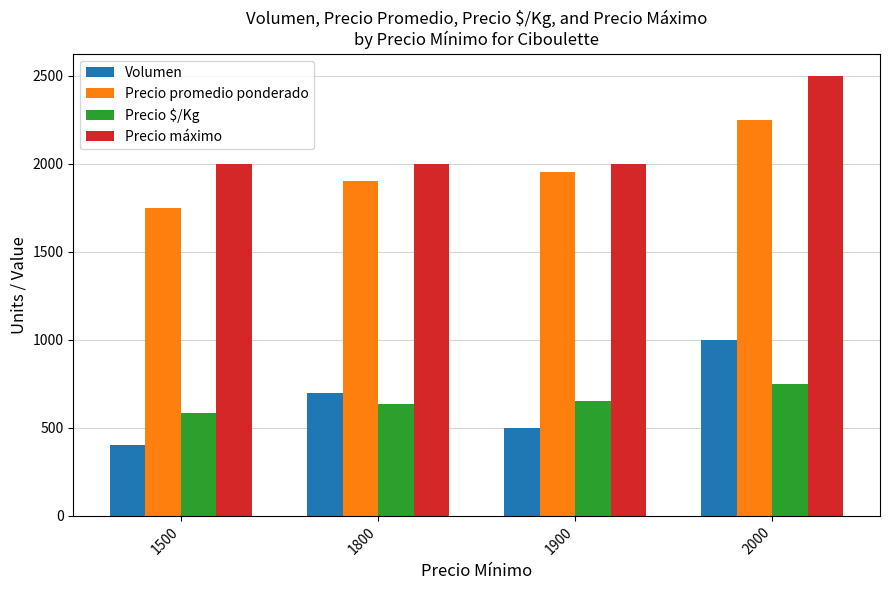

Is it true that Volumen equals 500 at 1900?

True